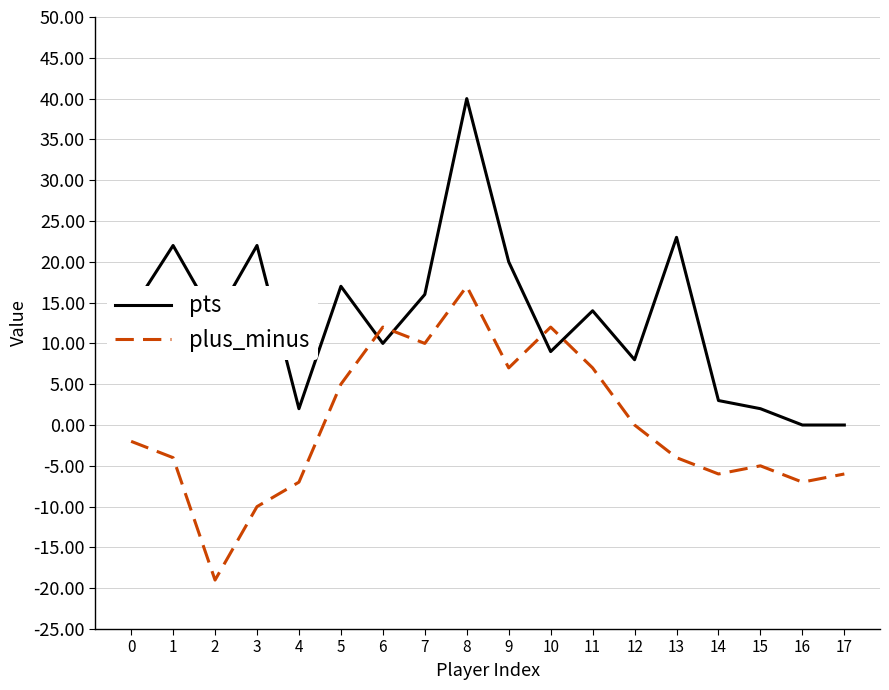

At 2, list the series in order from largest to smallest.

pts, plus_minus